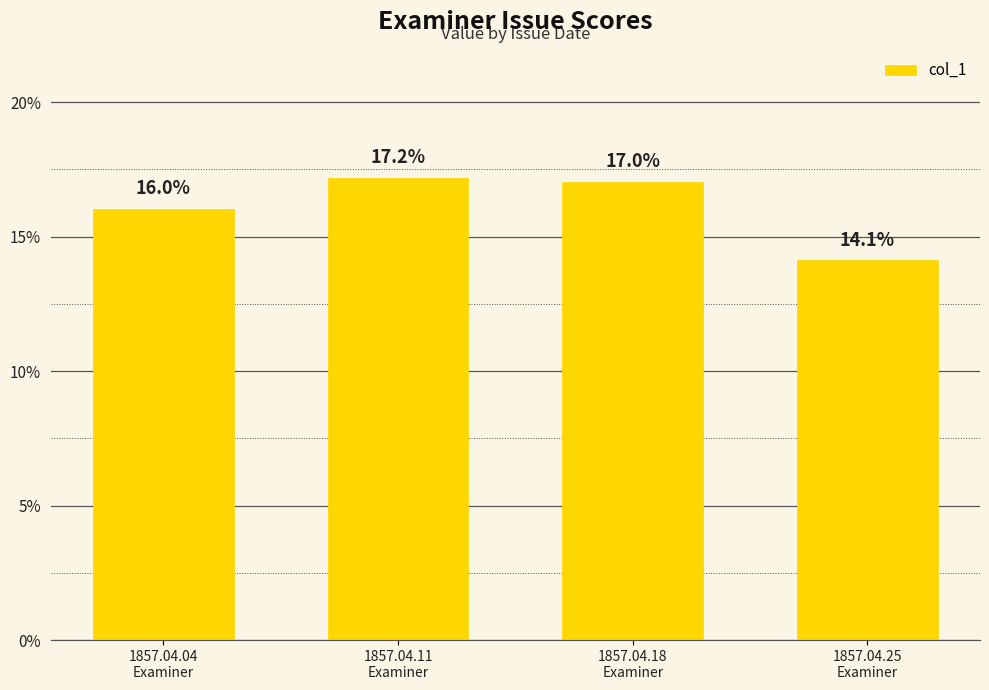

Are the bars horizontal?

No